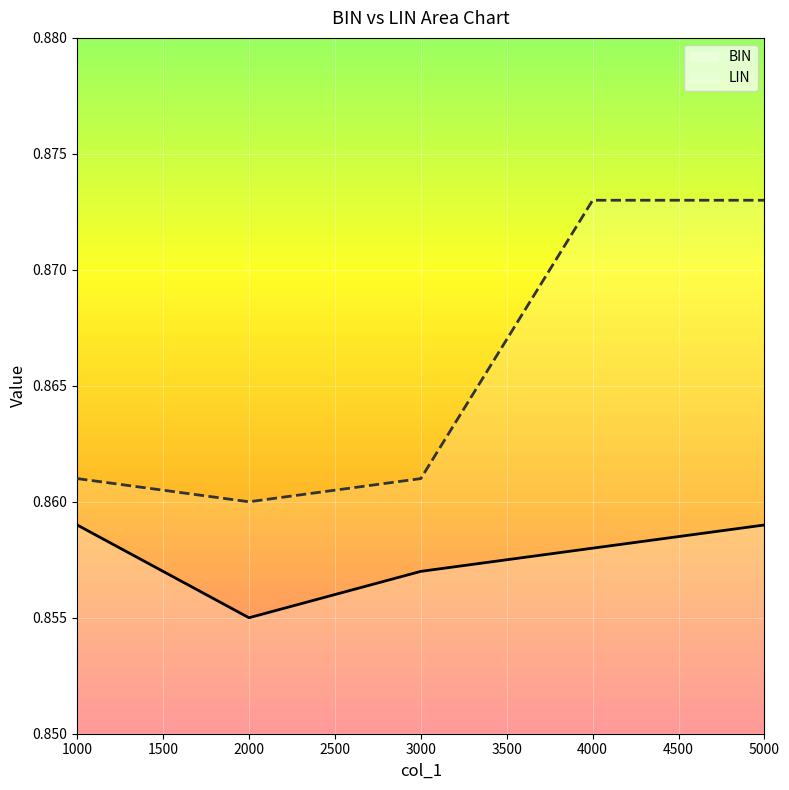

Which label corresponds to the smallest value in the chart?

2000